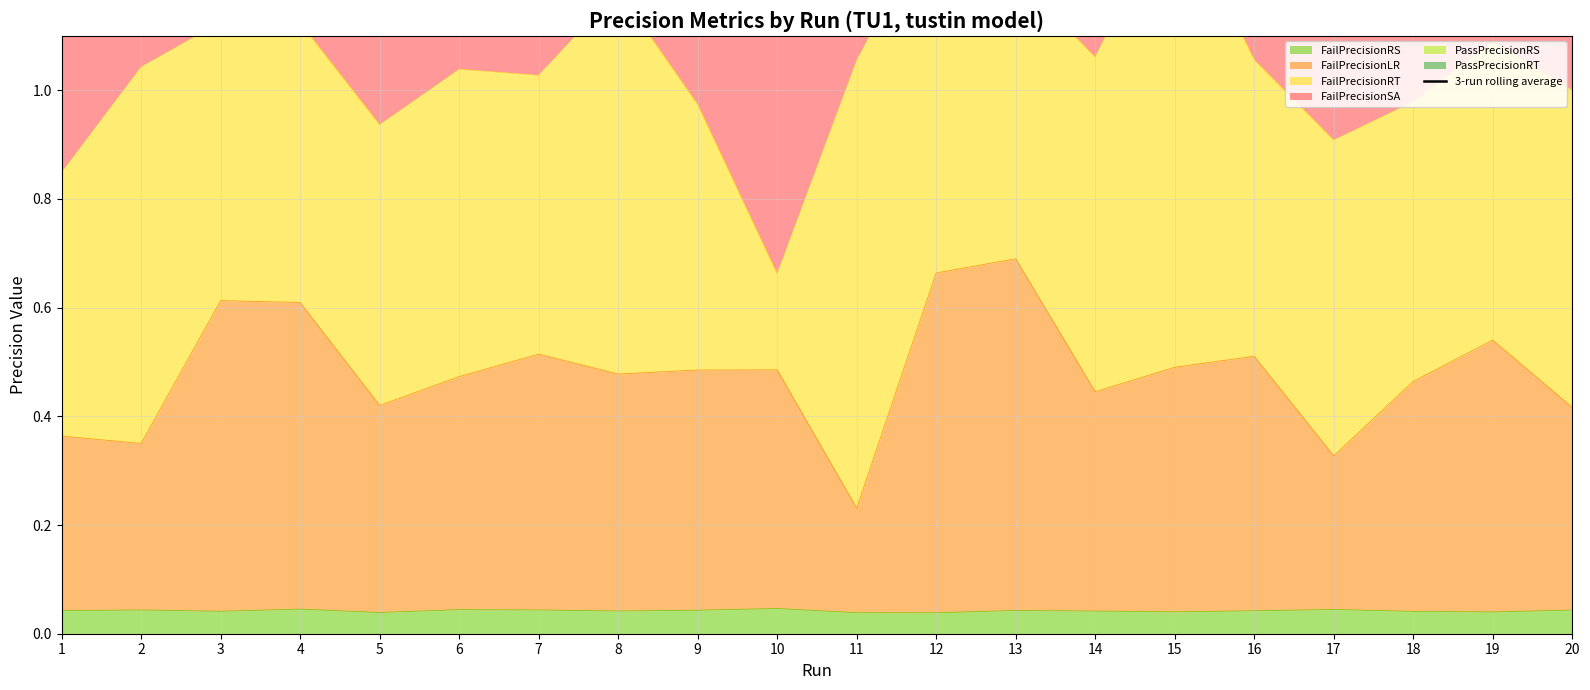

Rank the categories by value from lowest to highest.

1, 20, 18, 2, 10, 19, 15, 13, 14, 9, 17, 6, 8, 4, 5, 3, 11, 7, 16, 12